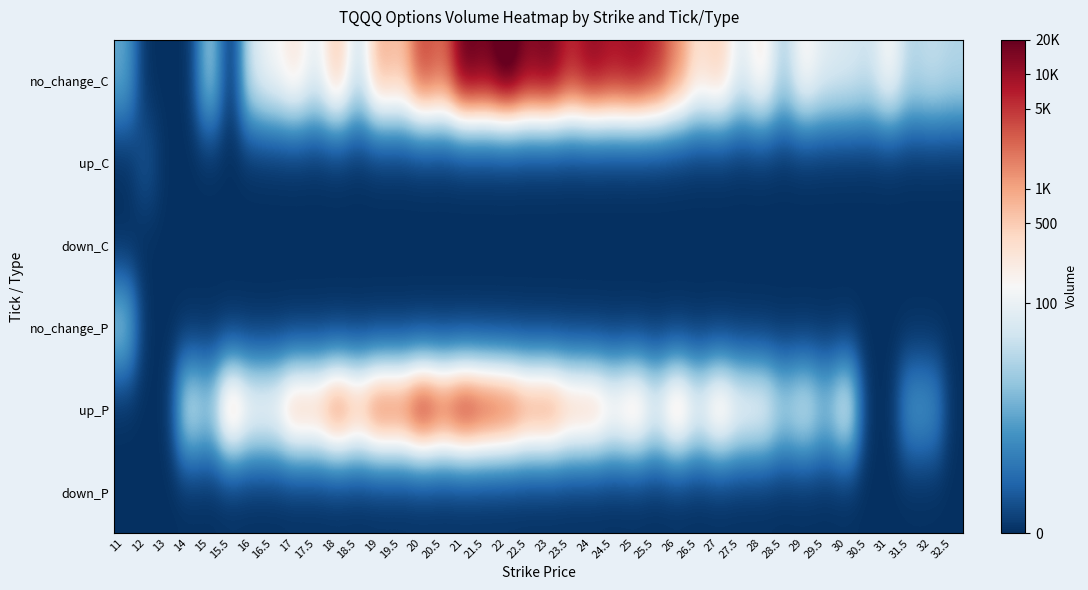

Which series has the widest spread of values?

no_change_C